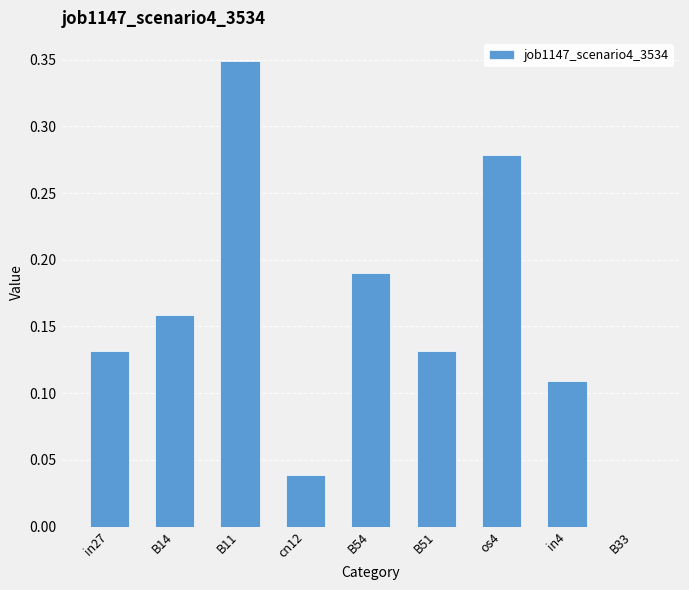

Which category has the highest value across all series?

B11